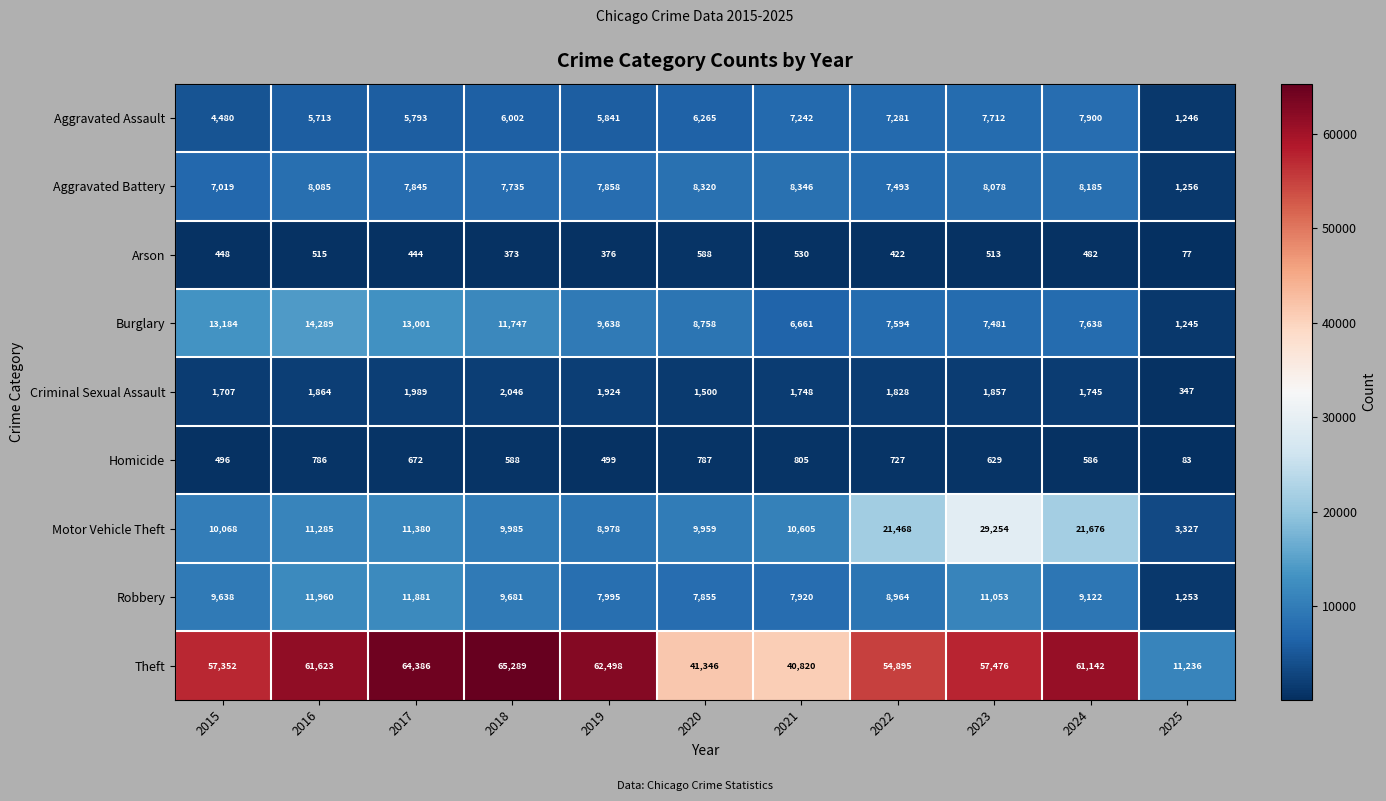

Which series has the largest total across all categories?

Theft